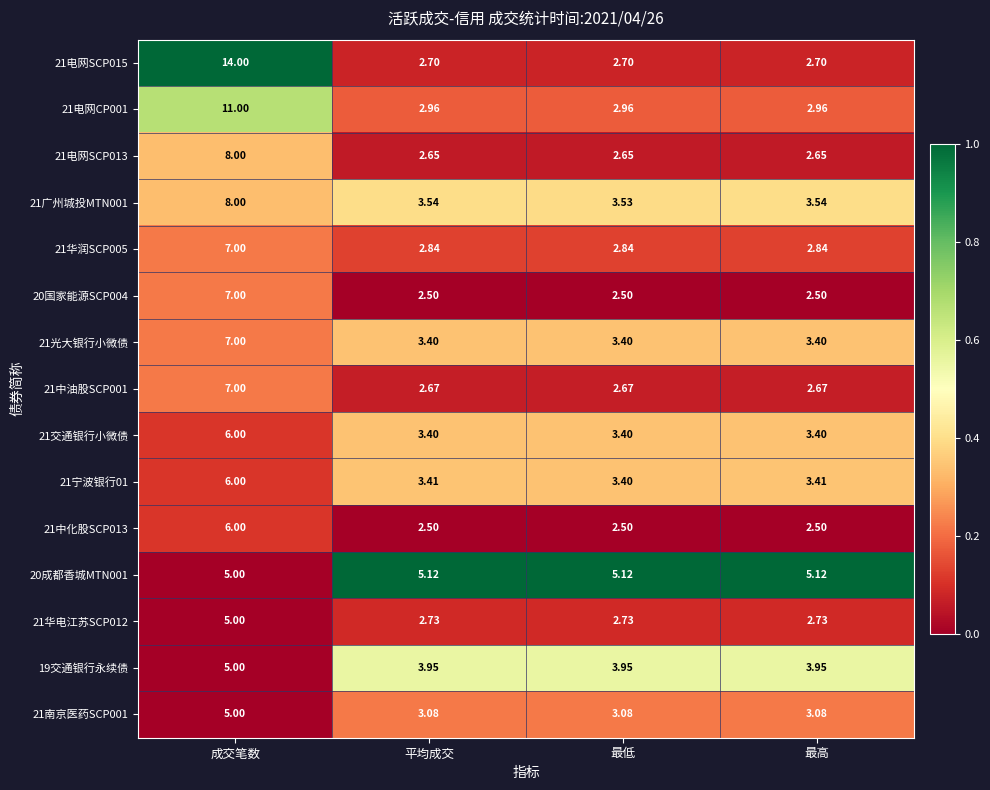

Which category has the highest value across all series?

成交笔数